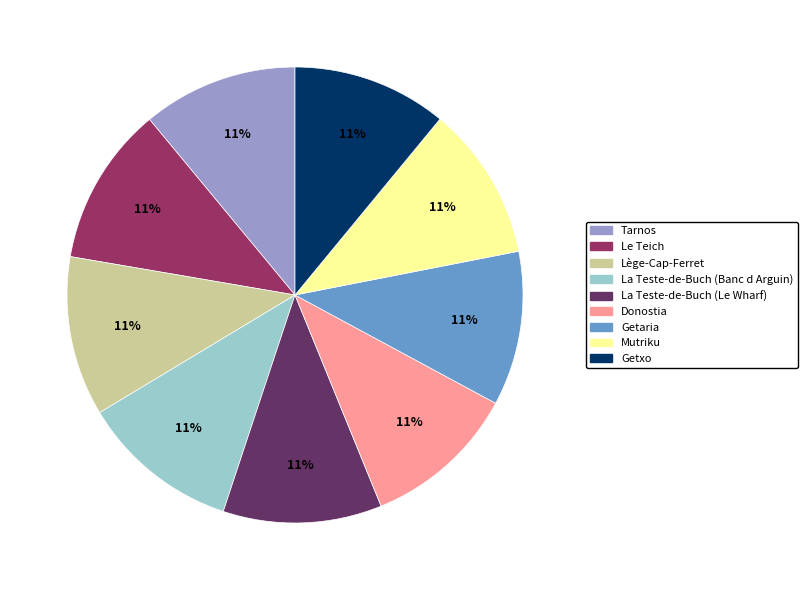

How many segments does this pie chart have?

9